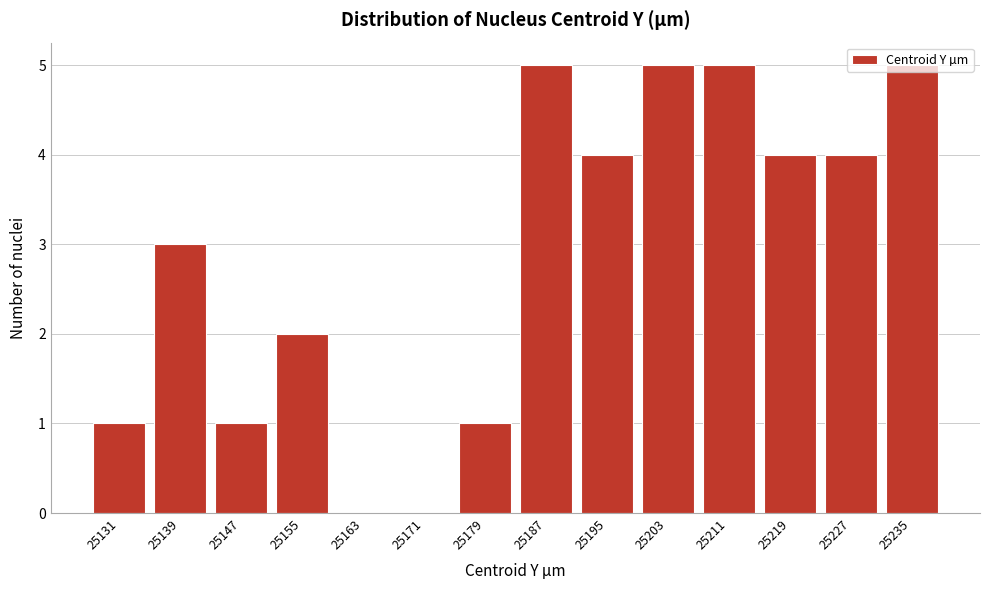

What is the greatest value displayed?

5